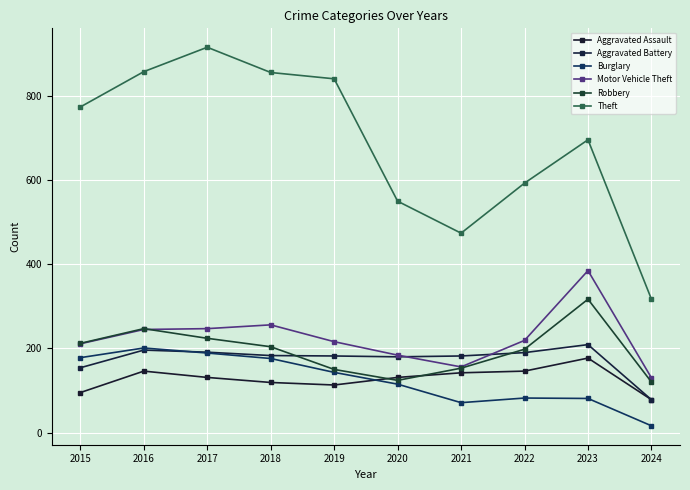

What is the difference between the highest and lowest values at 2018?

737